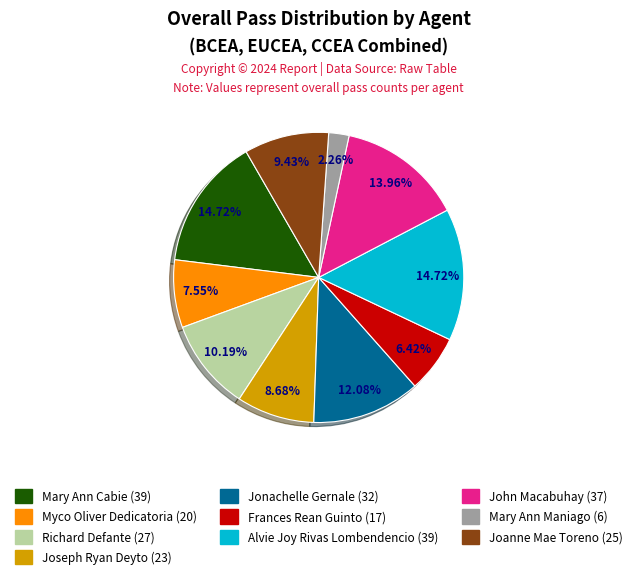

Between Myco Oliver Dedicatoria (20) and Joanne Mae Toreno (25), which is larger?

Joanne Mae Toreno (25)